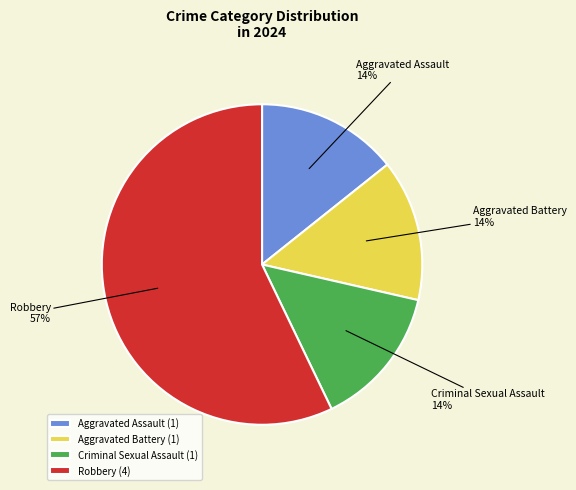

Which slice represents more than half of the pie?

Robbery